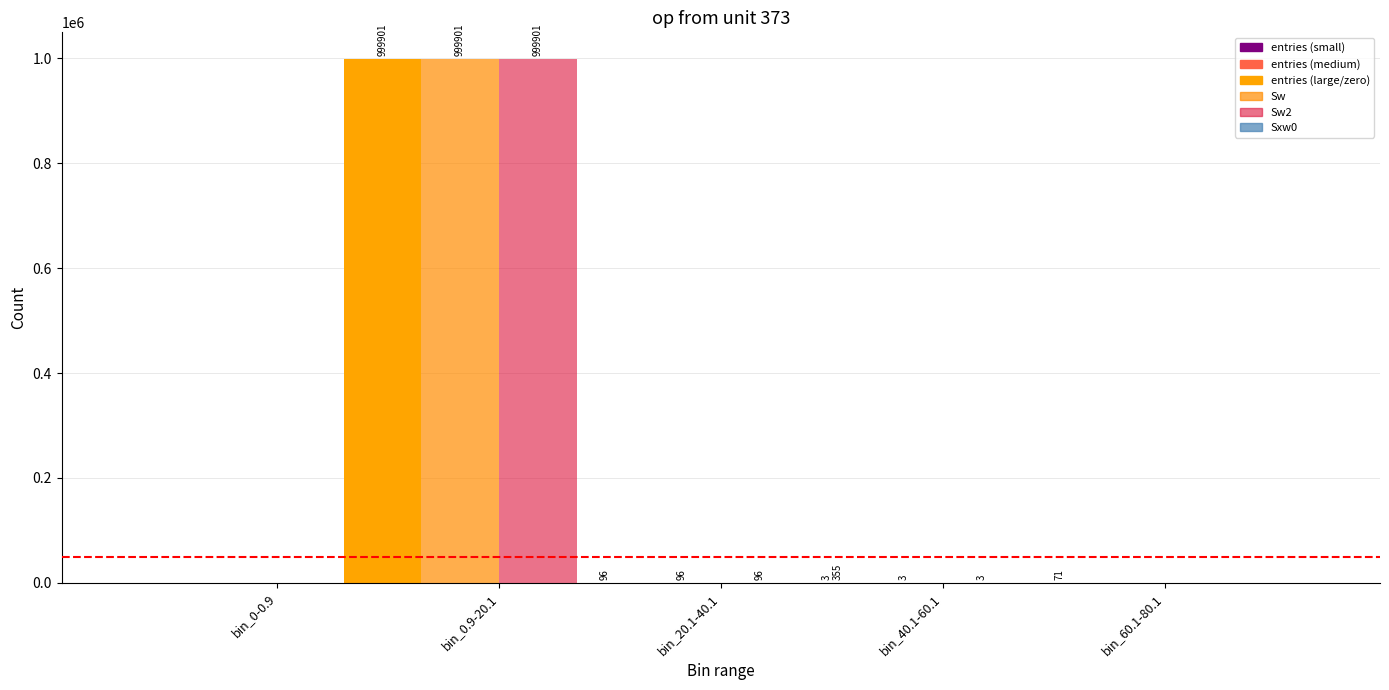

Rank the series by their maximum value, from highest to lowest.

entries, Sw, Sw2, Sxw0